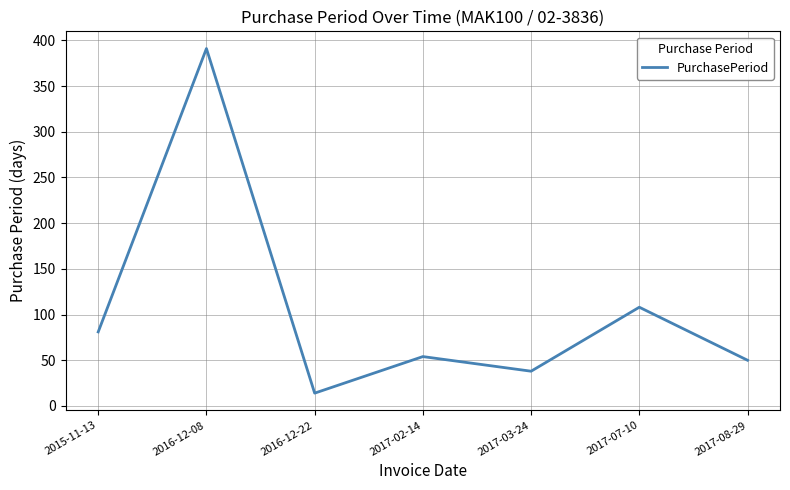

Is it true that the value at 2017-03-24 is 54?

False